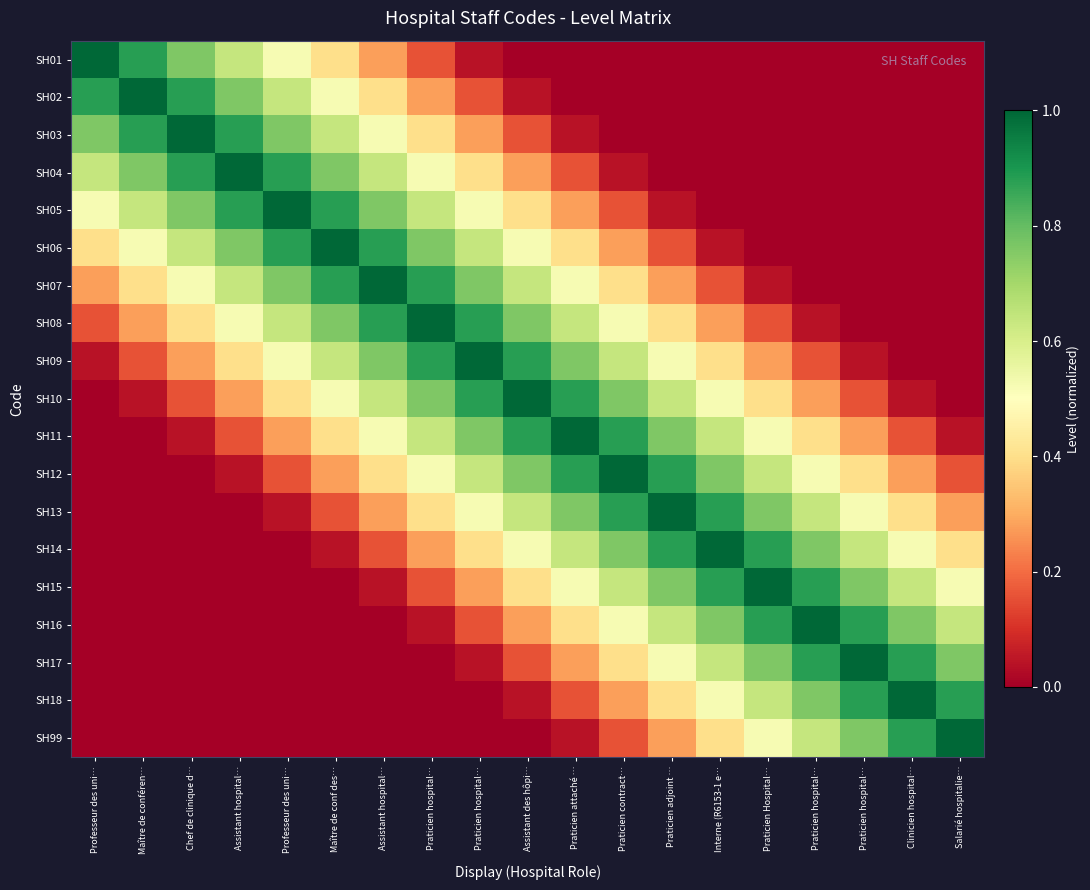

At which category is the sum across all series the highest?

Praticien hospital…